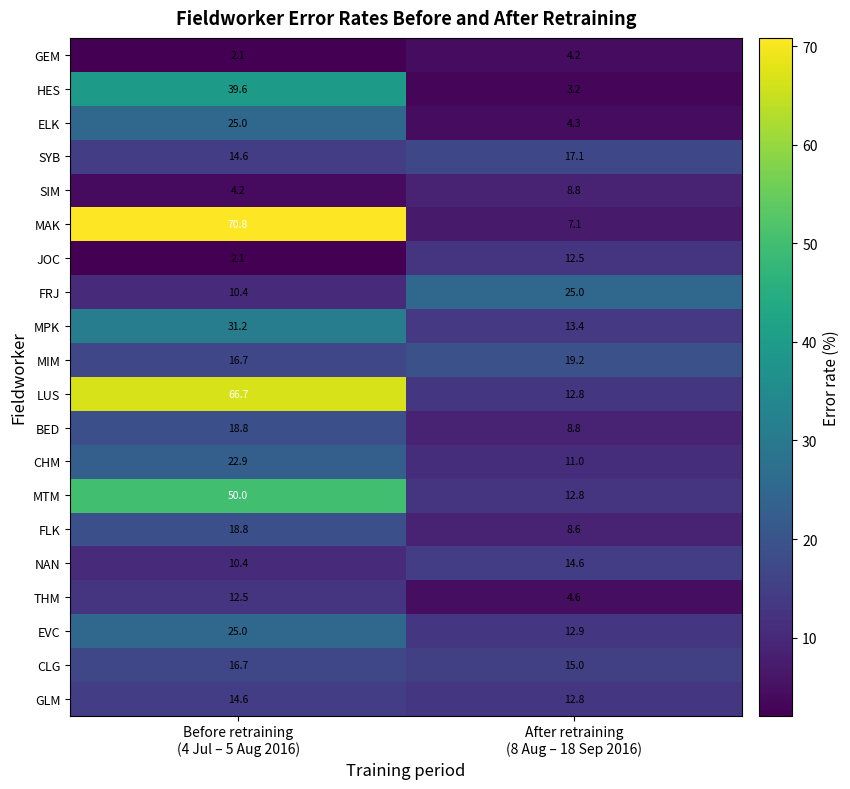

Which series has the largest range (max minus min)?

MAK